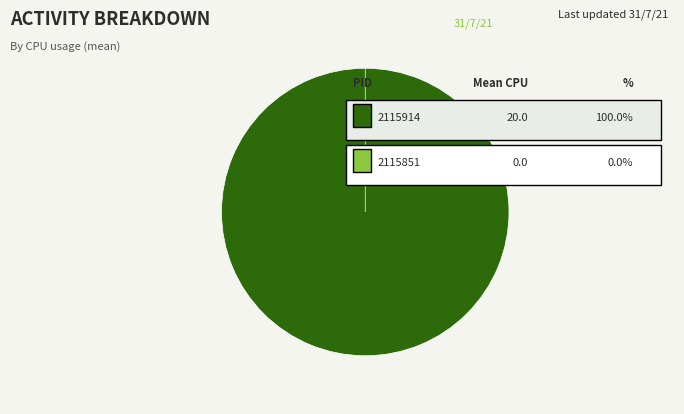

To the nearest percent, what is the difference between the 2115914 and 2115851 slice percentages?

100%